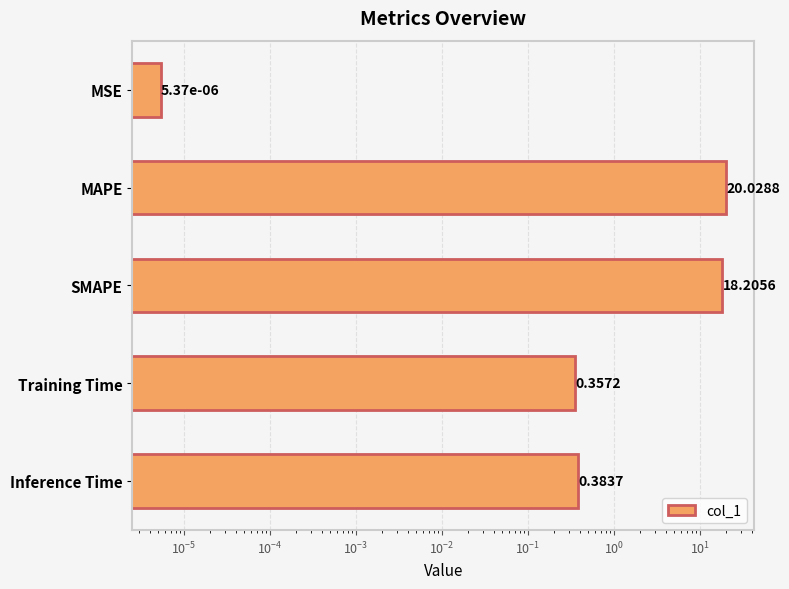

The chart shows a value of 0.6 at Inference Time. True or false?

False